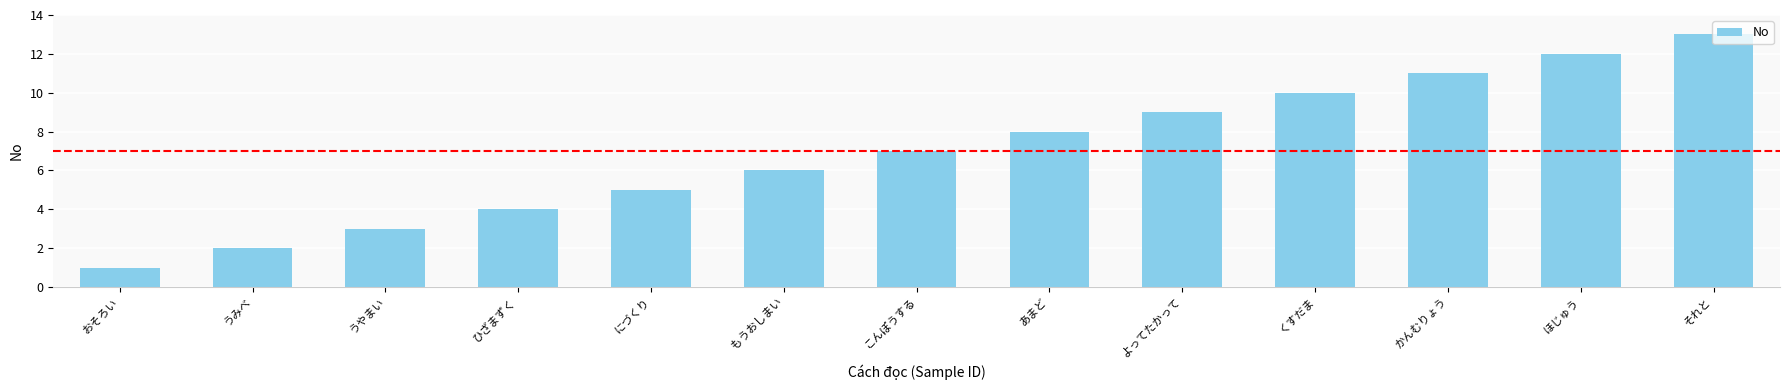

At which category does the chart reach its minimum across all series?

おそろい